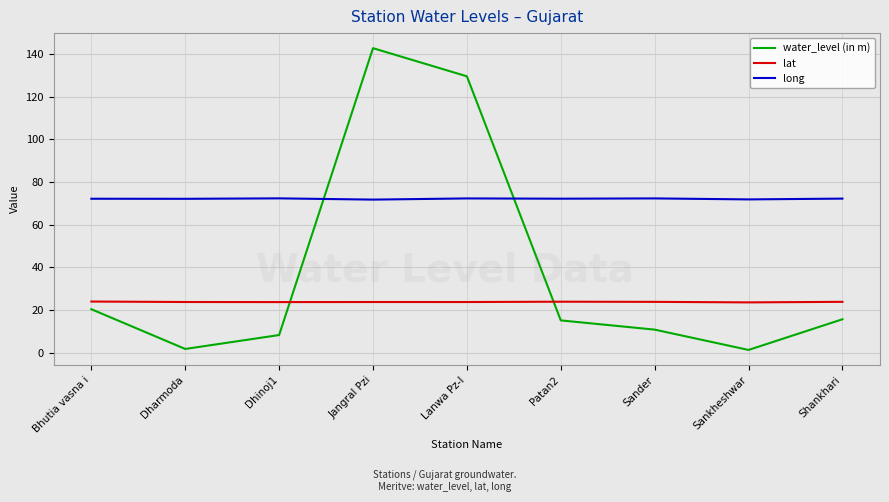

What is the highest value of the lat series?

23.9